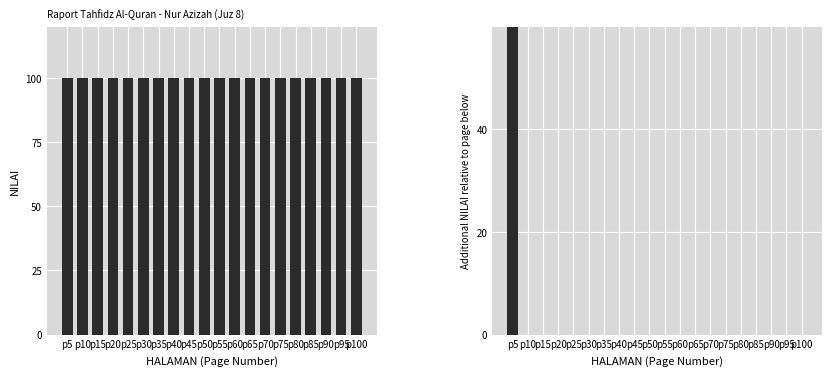

At how many categories does at least one series exceed 7?

20